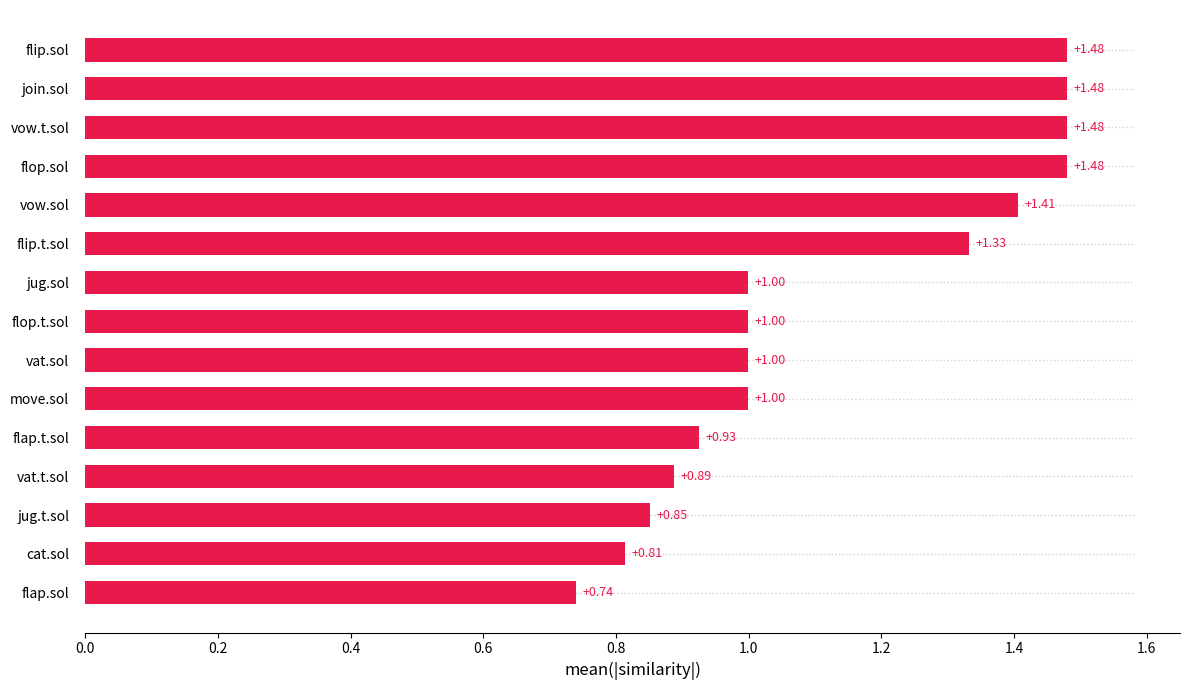

What is the average value?

1.1